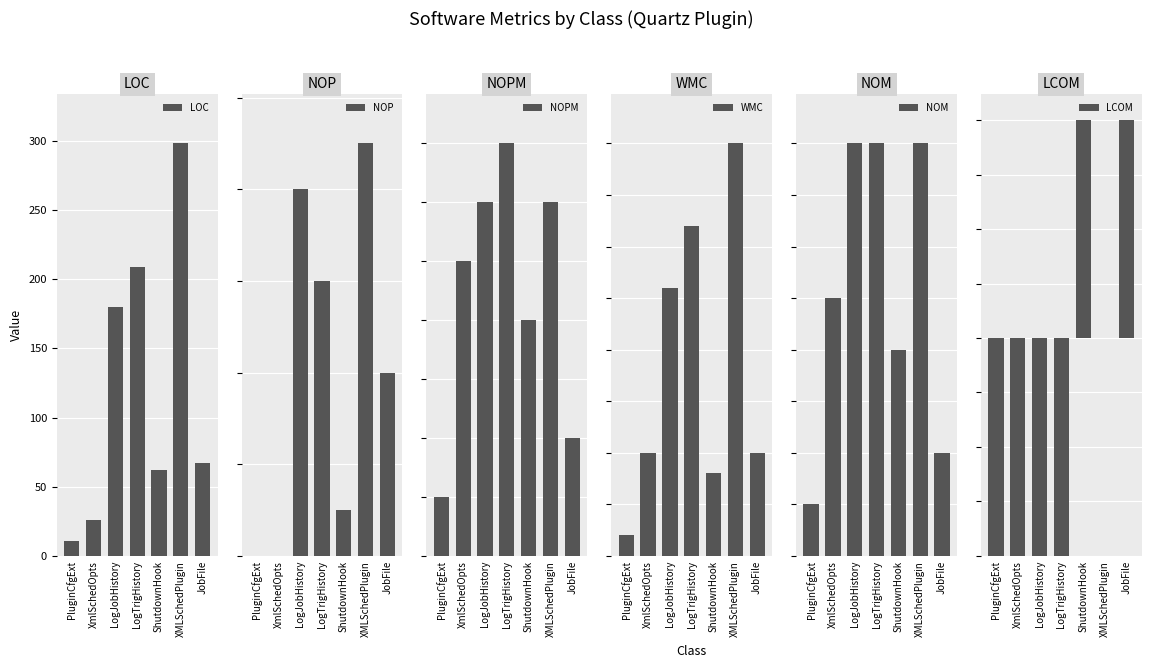

What is the average value of the LOC series?

122